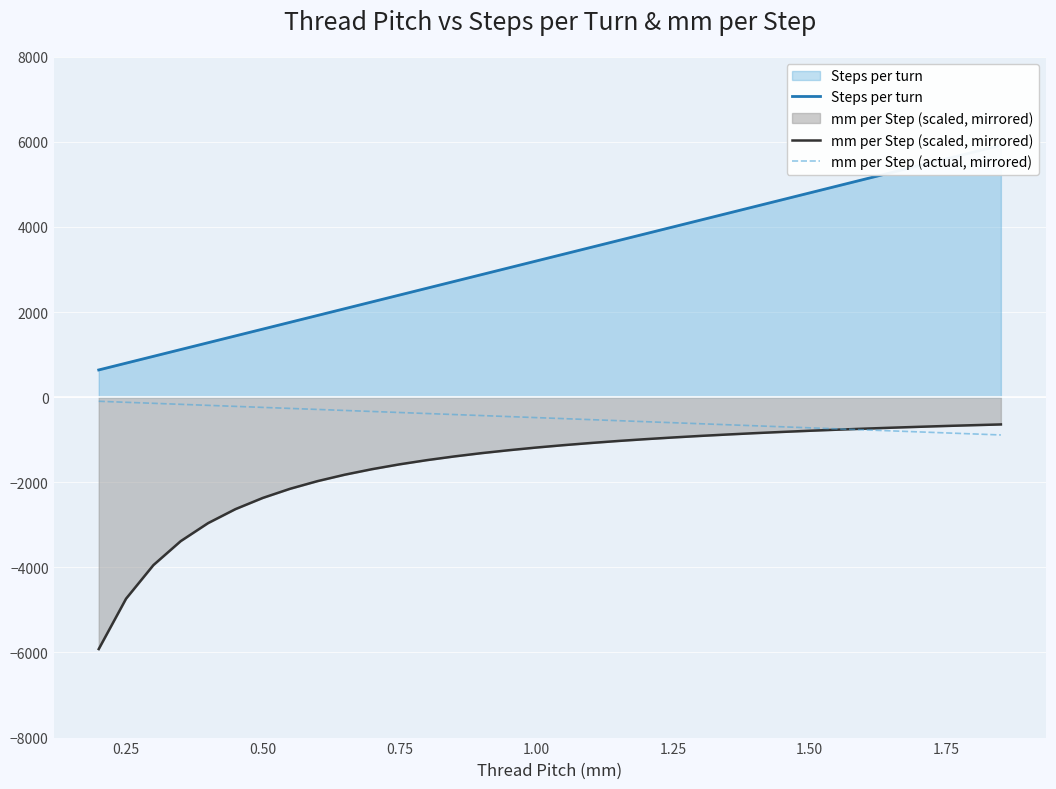

True or false: Steps per turn and mm per Step (actual, mirrored) intersect in this chart.

False